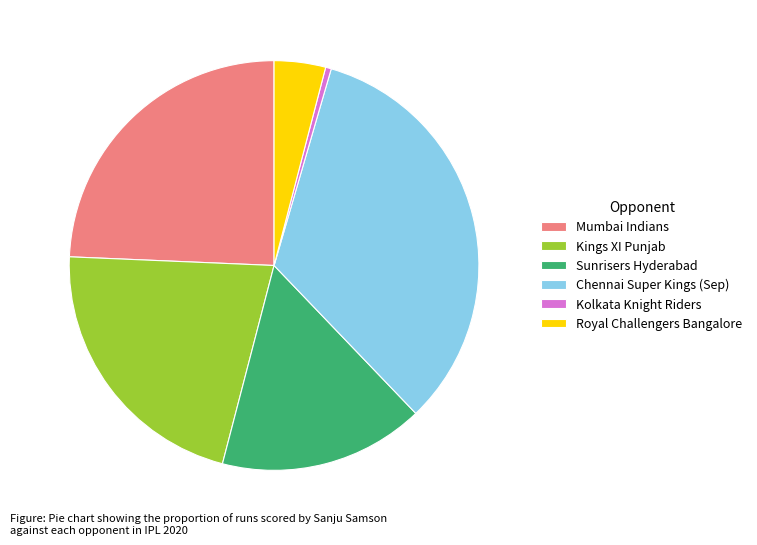

What is the smallest slice in the pie chart?

Kolkata Knight Riders